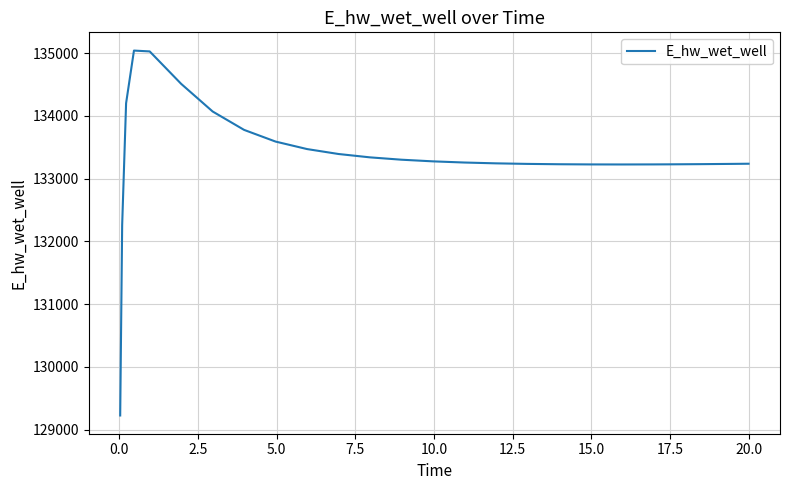

What is the difference between the maximum and minimum values?

5817.0